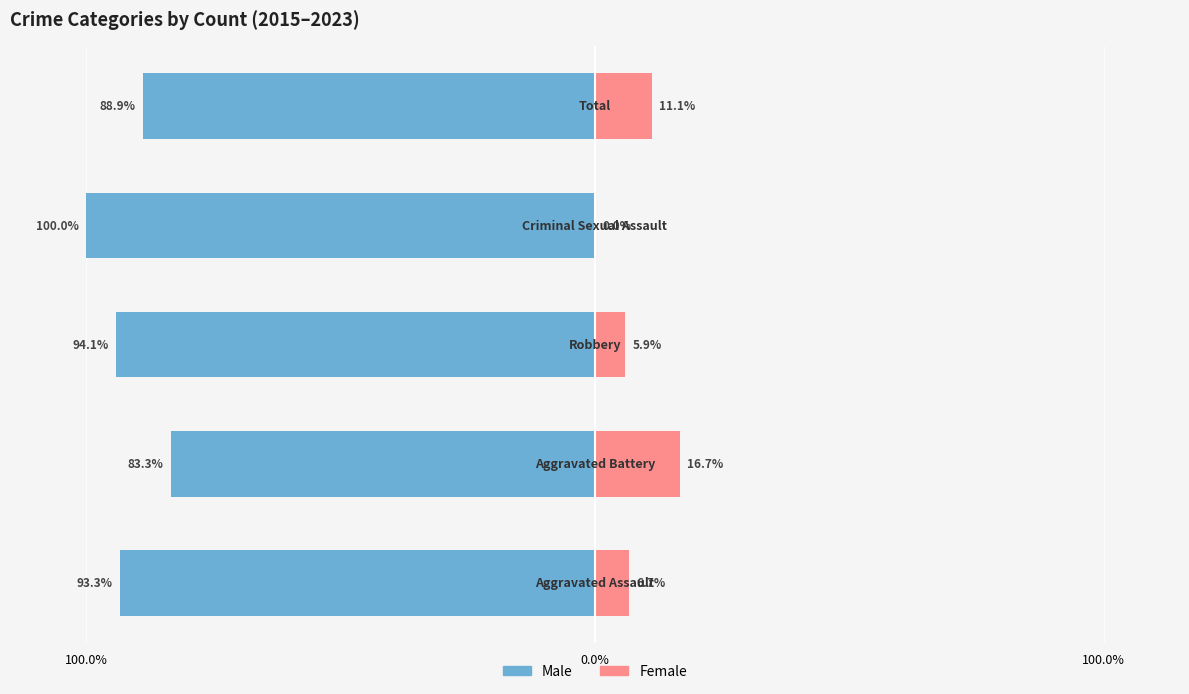

How many bars are there in each group?

2